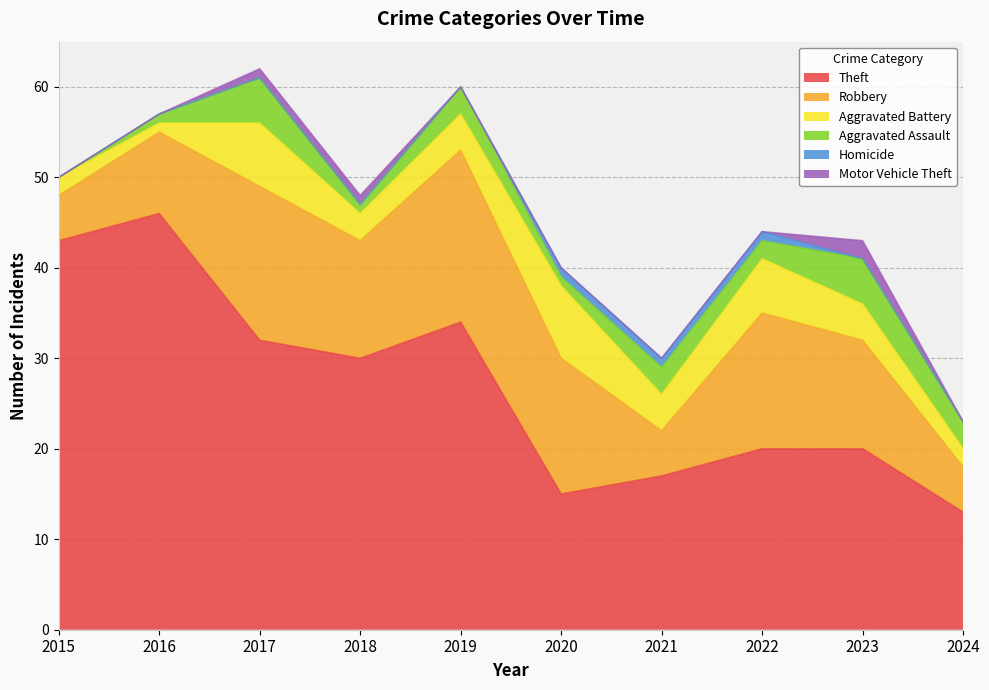

Which series has the largest range (max minus min)?

Theft